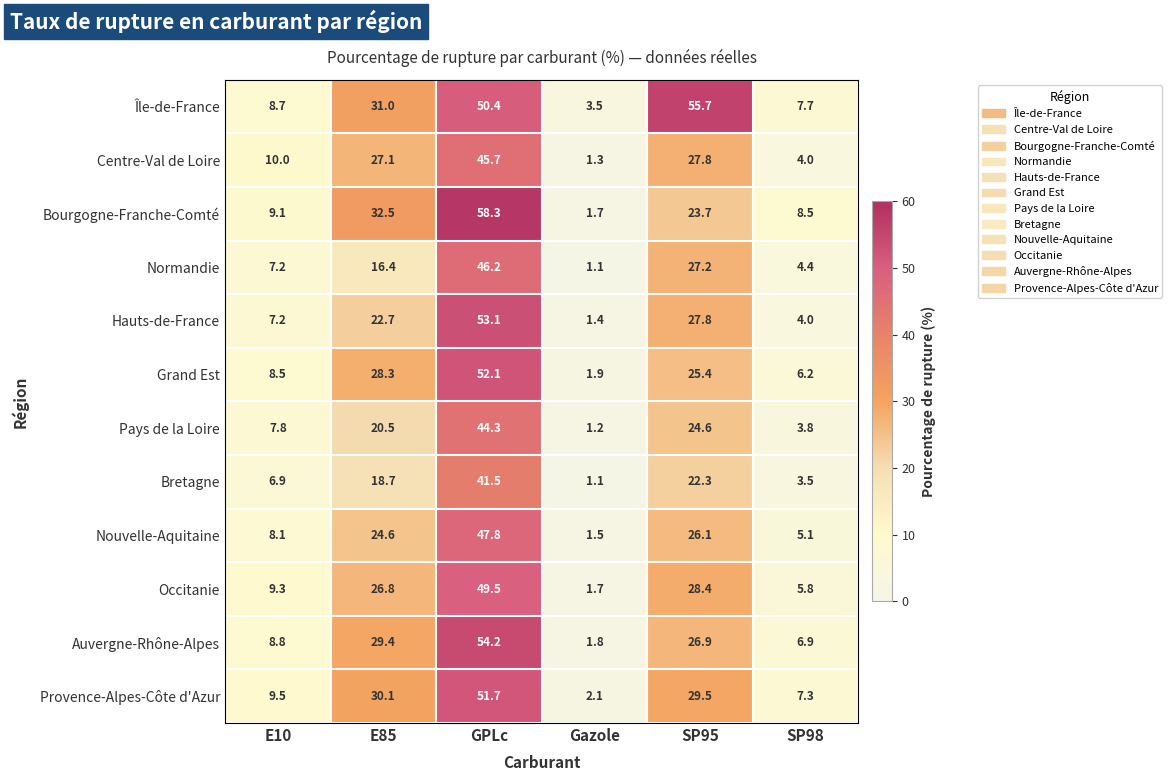

Where is Grand Est nearest to the value 27?

E85